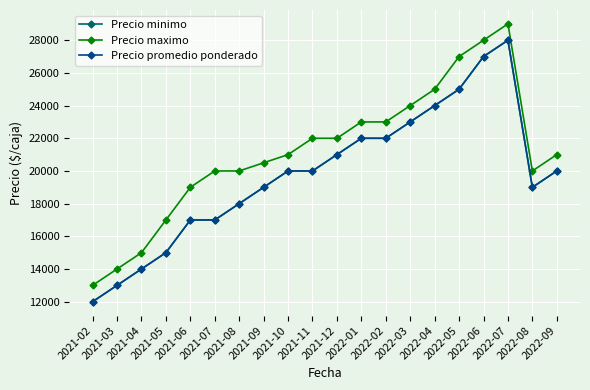

At which category is the sum across all series the highest?

2022-07